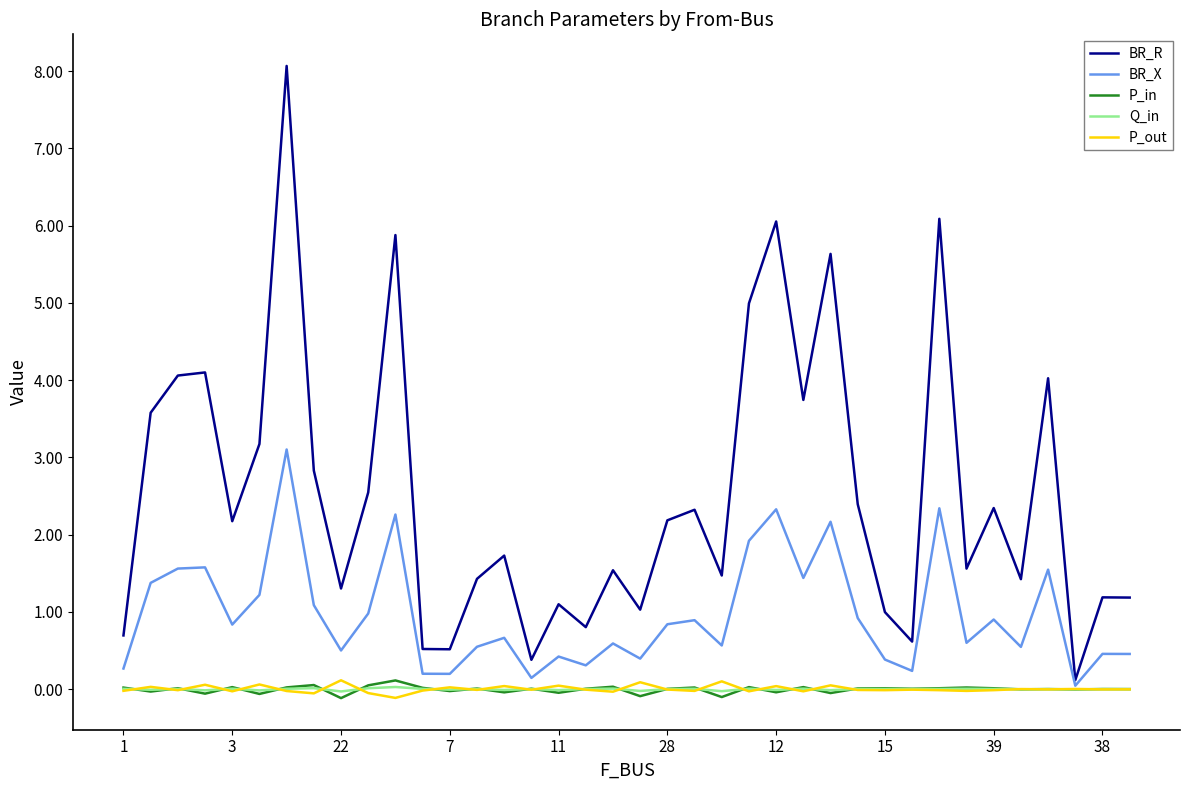

True or false: BR_X has more than 2 points higher than both neighbors.

True